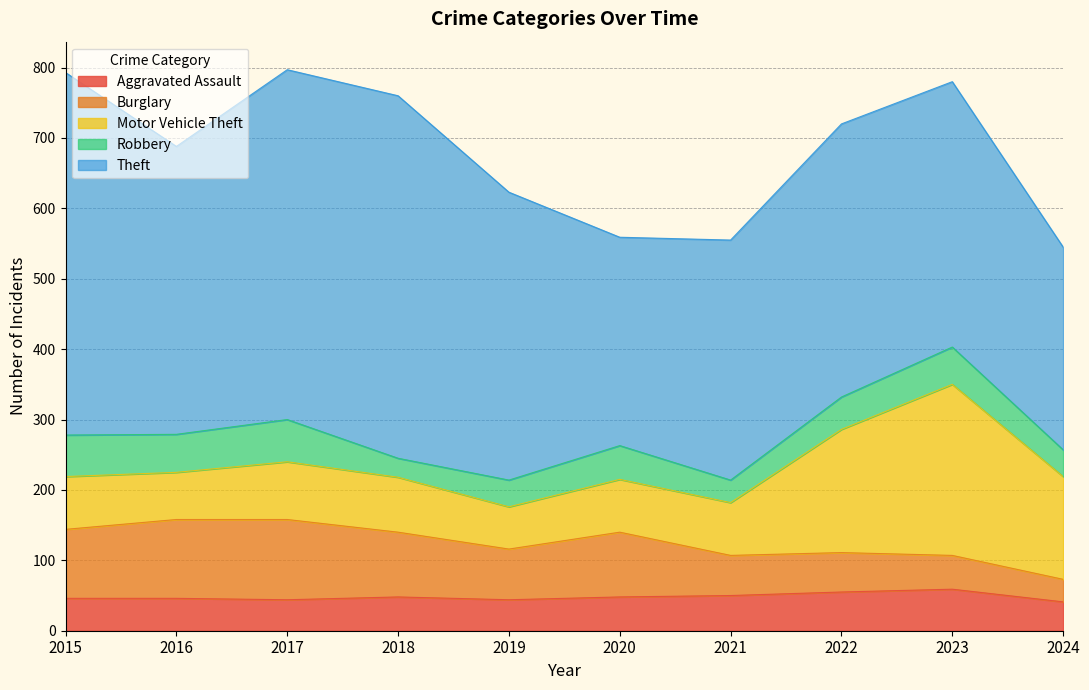

Where does the Burglary series first go above 92?

2015